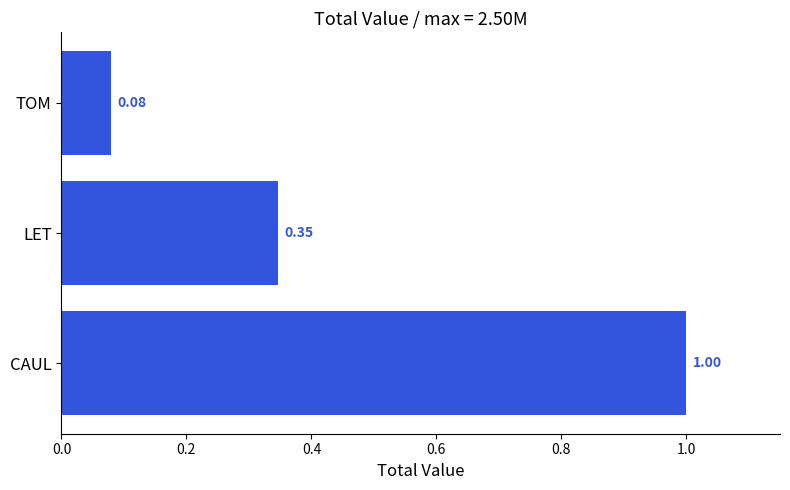

Where is the data nearest to the value 0?

TOM